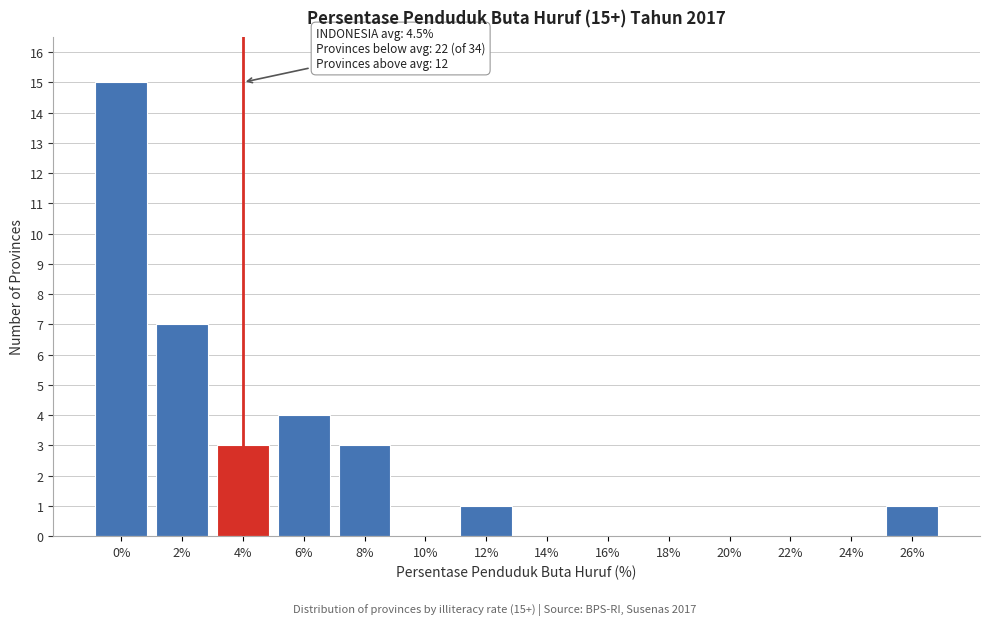

Reading left to right, transcribe all the data shown in this chart.

0%=15	2%=7	4%=3	6%=4	8%=3	10%=0	12%=1	14%=0	16%=0	18%=0	20%=0	22%=0	24%=0	26%=1